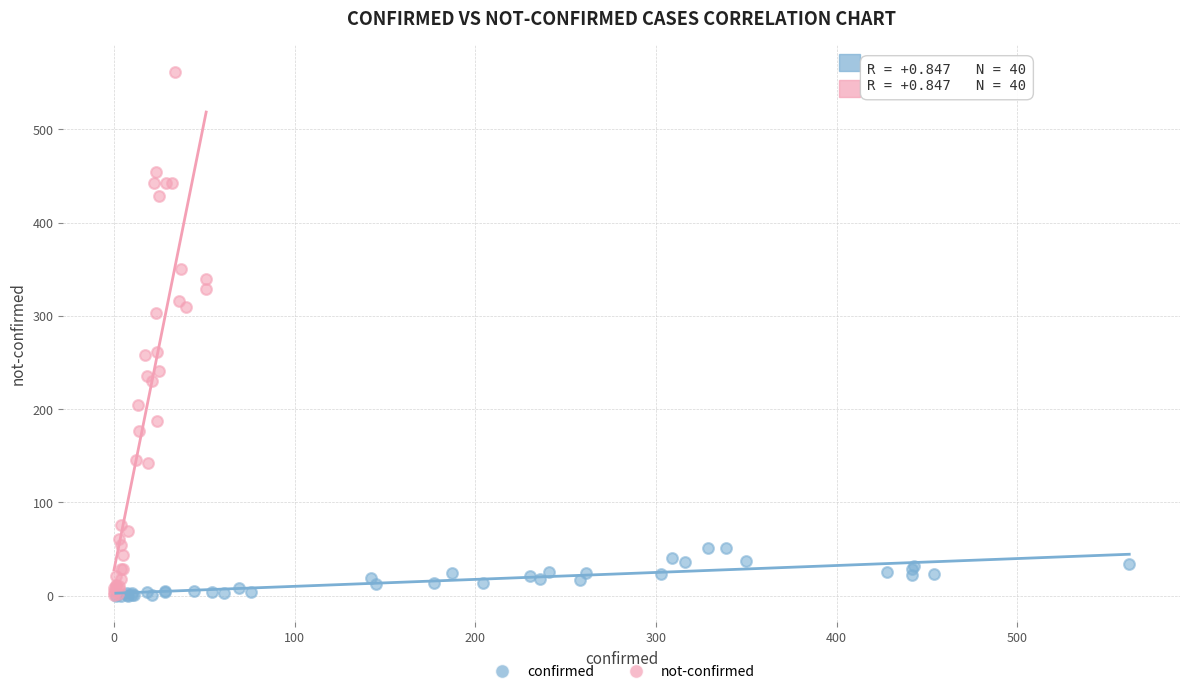

Which series contains the highest Y value?

not-confirmed